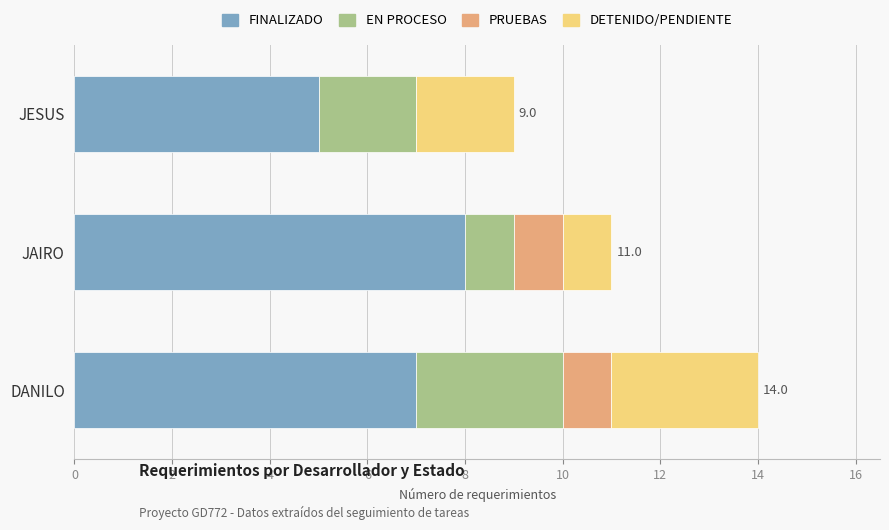

What is the sum of the FINALIZADO values at JAIRO and DANILO?

15